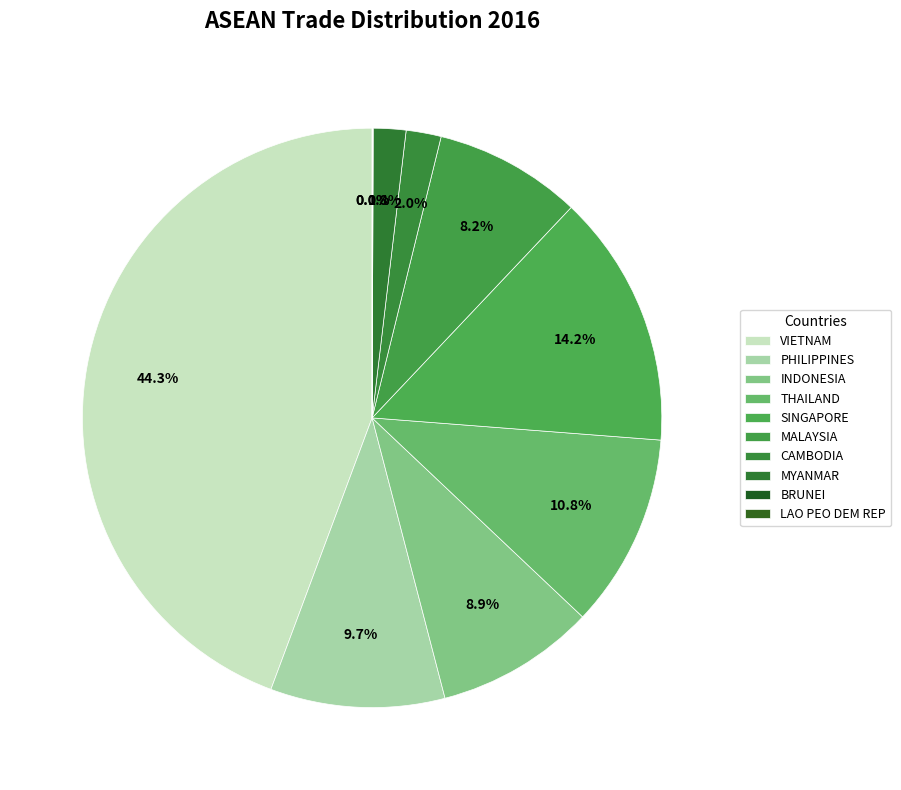

Which slice is the largest?

VIETNAM